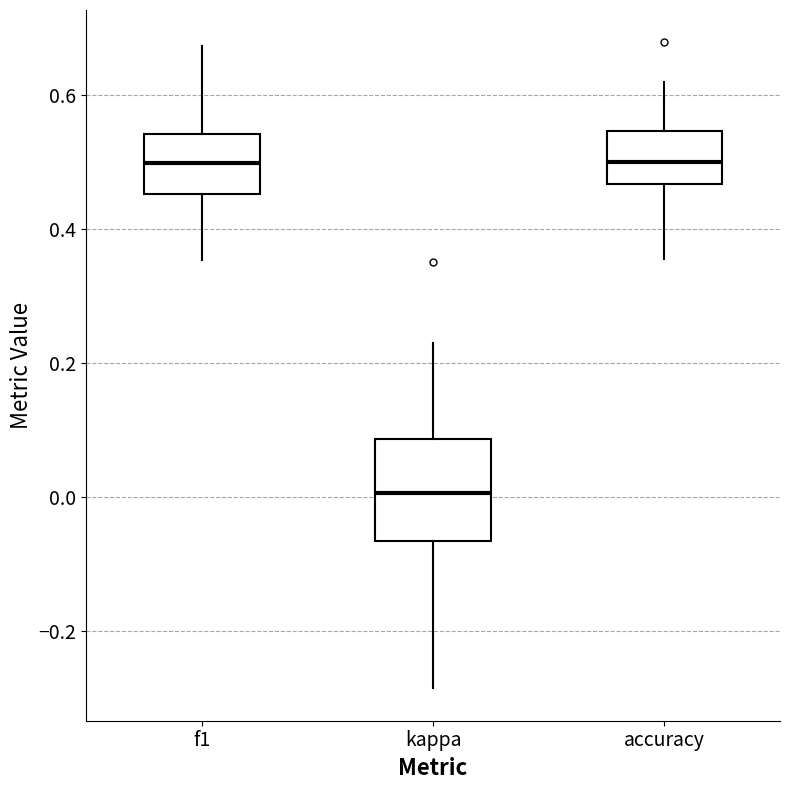

Which box has the lowest median line?

kappa